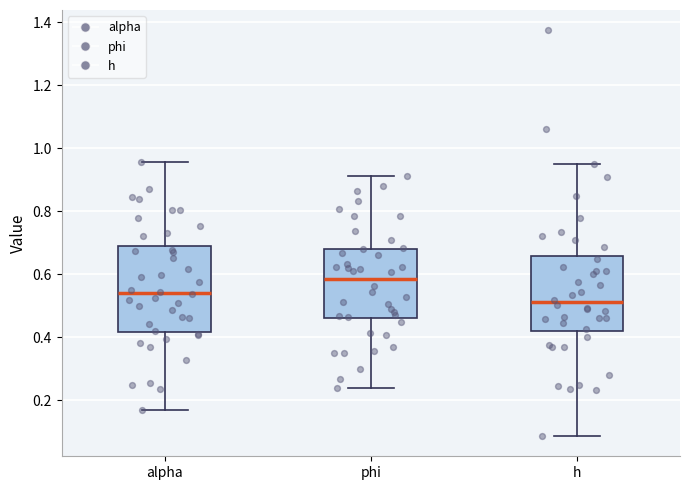

Reading left to right, transcribe this box plot: for each box, give where its median line is, the range the box spans, and where its two whiskers end, as read against the y-axis. The values are not printed on the chart, so give them approximately, as read against the axis.

alpha: median 0.54, box 0.42 to 0.68, whiskers 0.16 to 0.96
phi: median 0.58, box 0.46 to 0.68, whiskers 0.24 to 0.92
h: median 0.52, box 0.42 to 0.66, whiskers 0.08 to 0.96